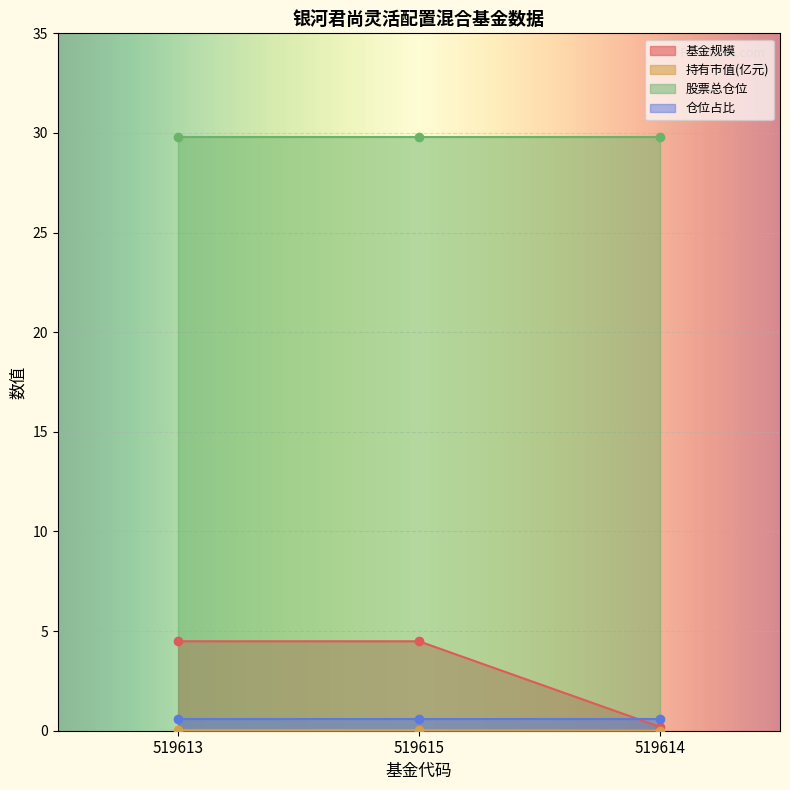

Is it true that 基金规模 equals 4.5 at 519613?

True